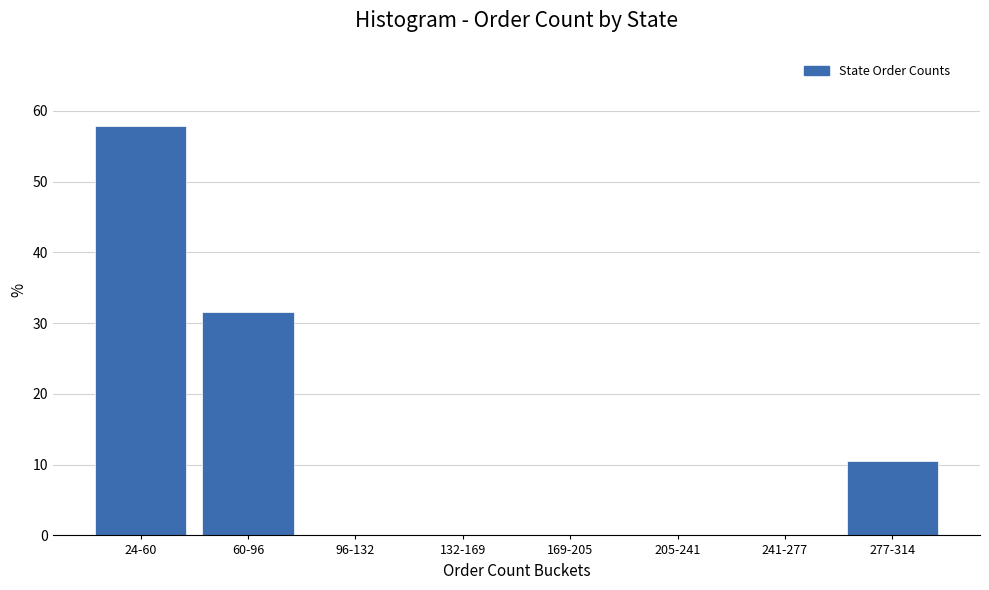

Reading left to right, list all the values displayed in this chart.

24-60=57.9	60-96=31.6	96-132=0.0	132-169=0.0	169-205=0.0	205-241=0.0	241-277=0.0	277-314=10.5